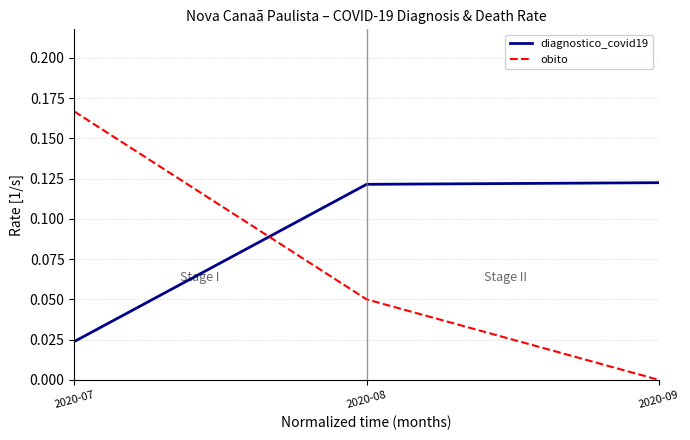

Which series has the largest total across all categories?

diagnostico_covid19